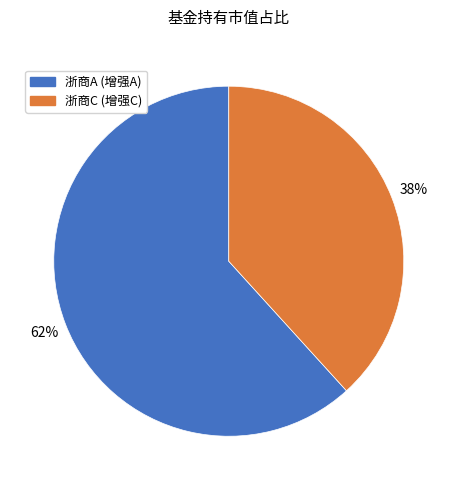

Is there a majority slice in this chart?

Yes